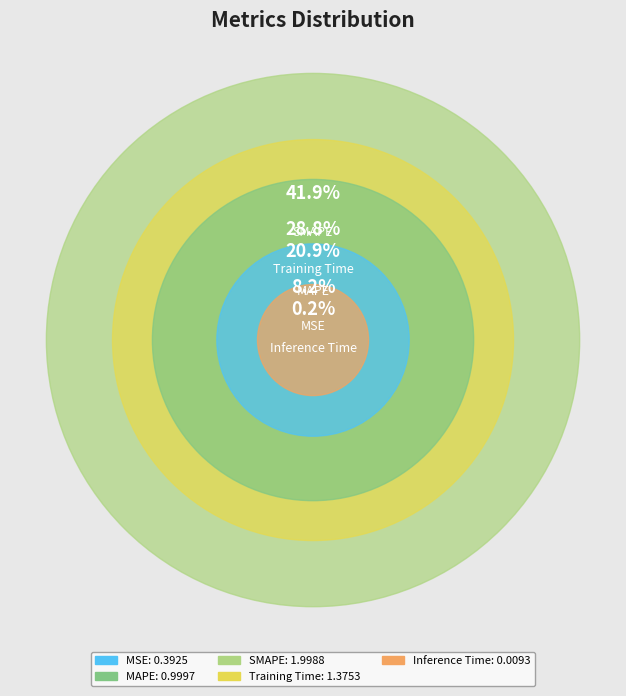

What is the change in value from MAPE to Training Time?

+0.4